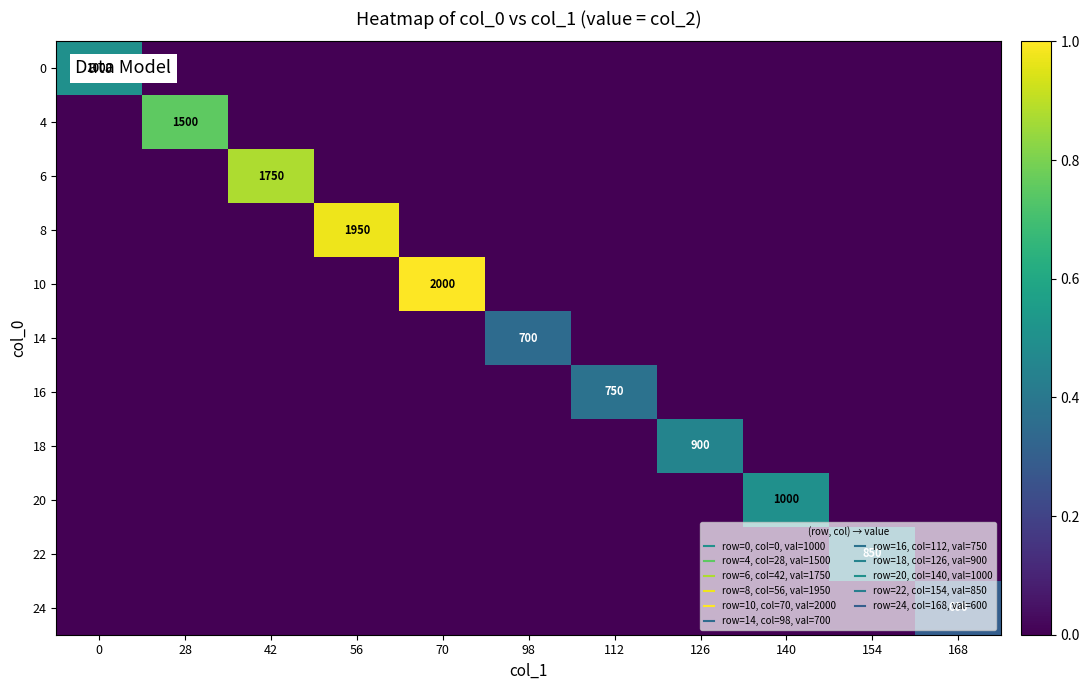

At which category is the sum across all series the highest?

70